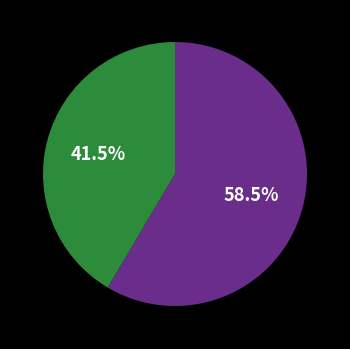

Is there any slice that represents more than half of the pie?

Yes